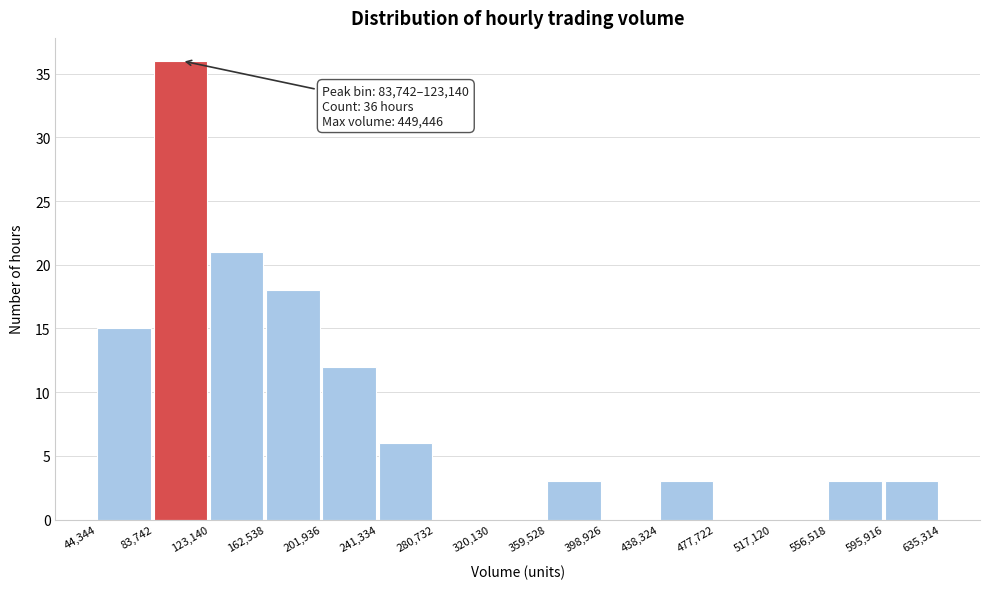

Over which range of the x-axis is the bar tallest?

83,742 to 123,140